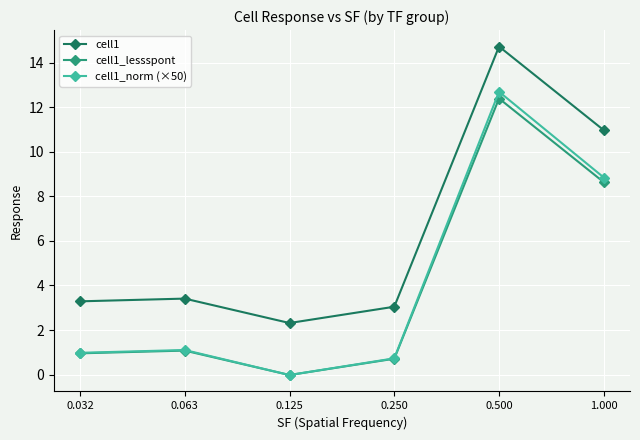

At which category does the chart reach its minimum across all series?

0.125